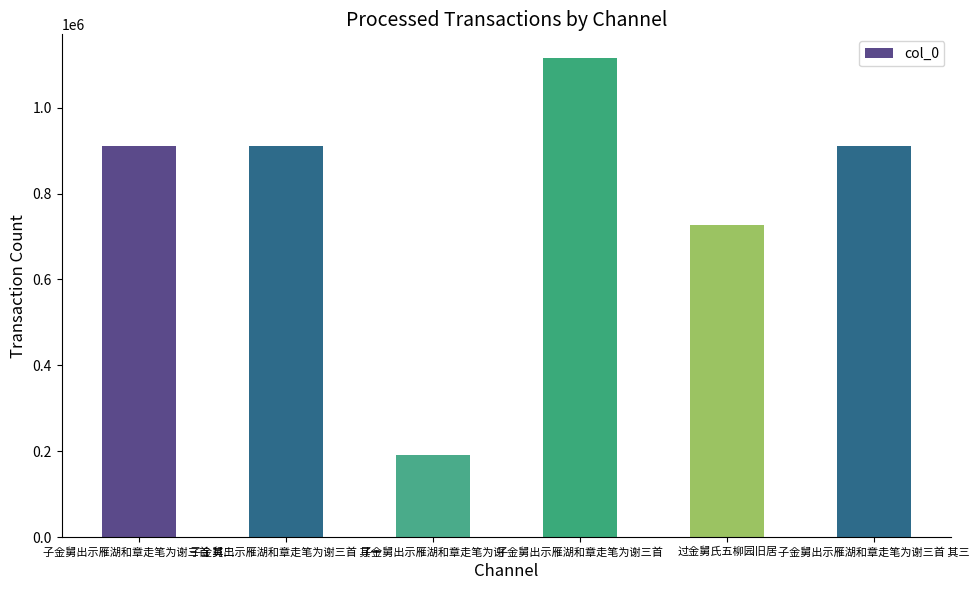

The chart shows a value of 727485 at 过金舅氏五柳园旧居. True or false?

True